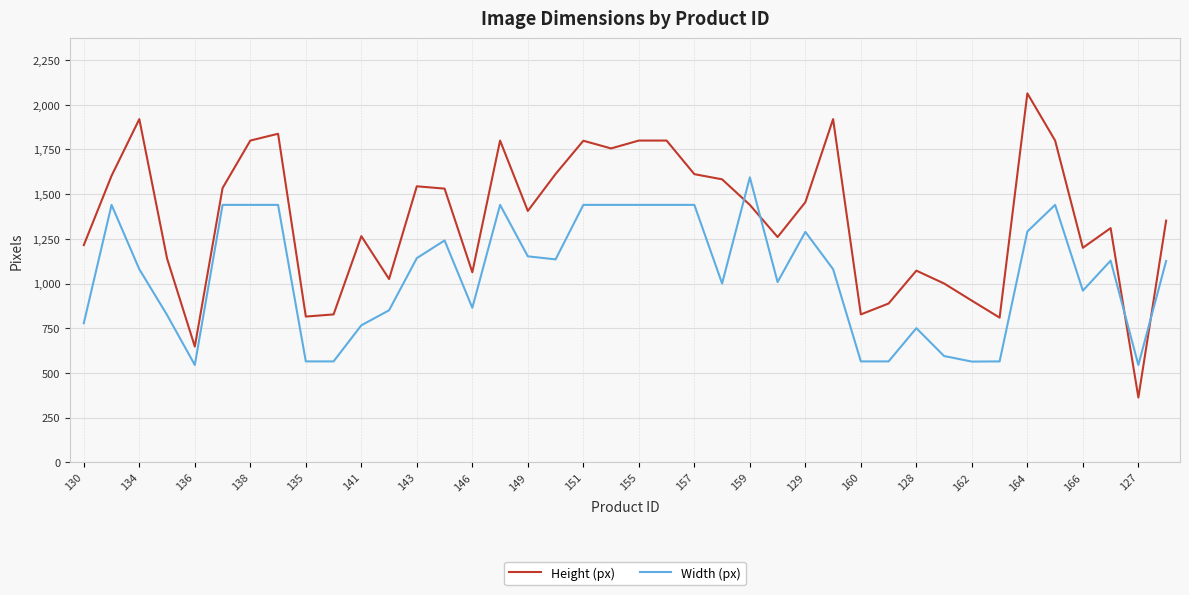

What is the smallest value displayed?

362